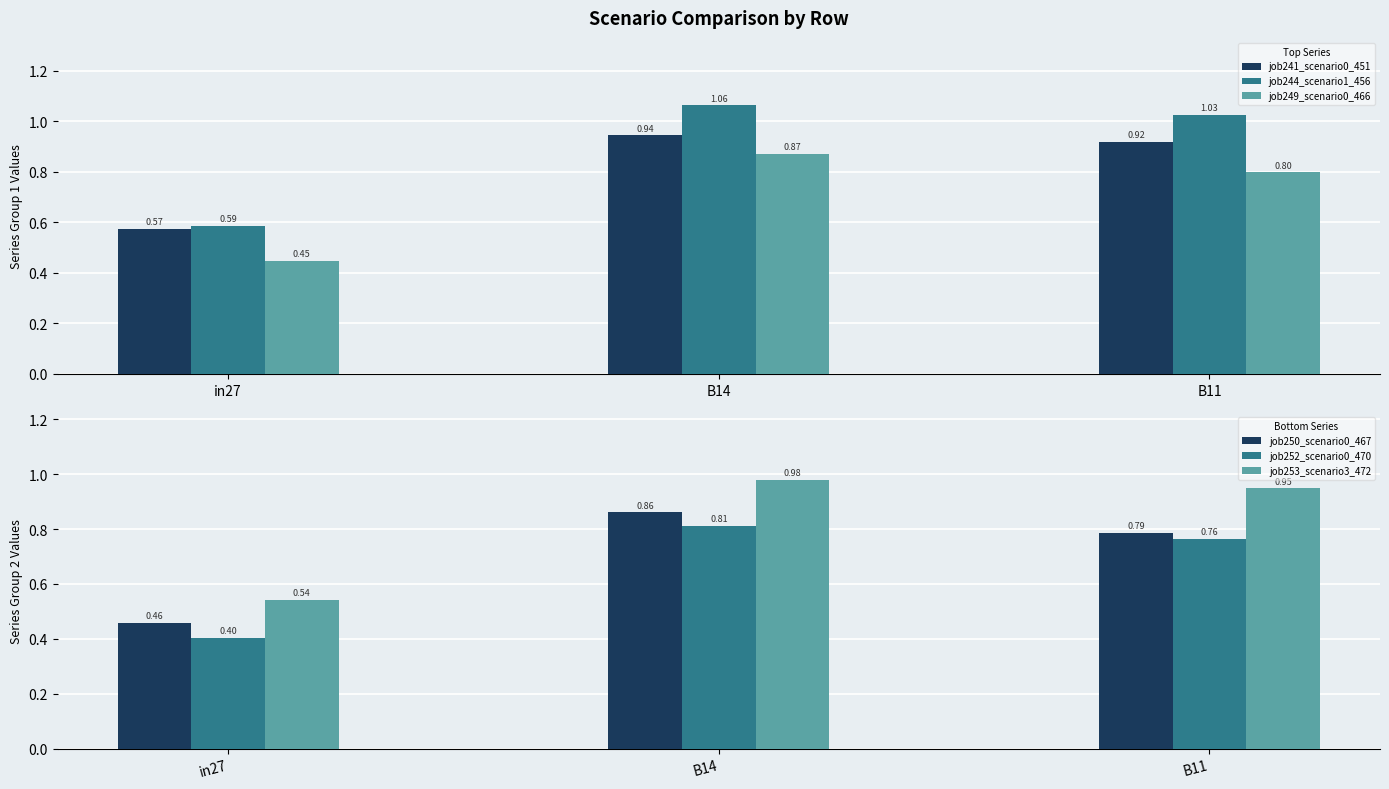

Is the value of job244_scenario1_456 at B14 greater than the value of job250_scenario0_467 at B11?

Yes